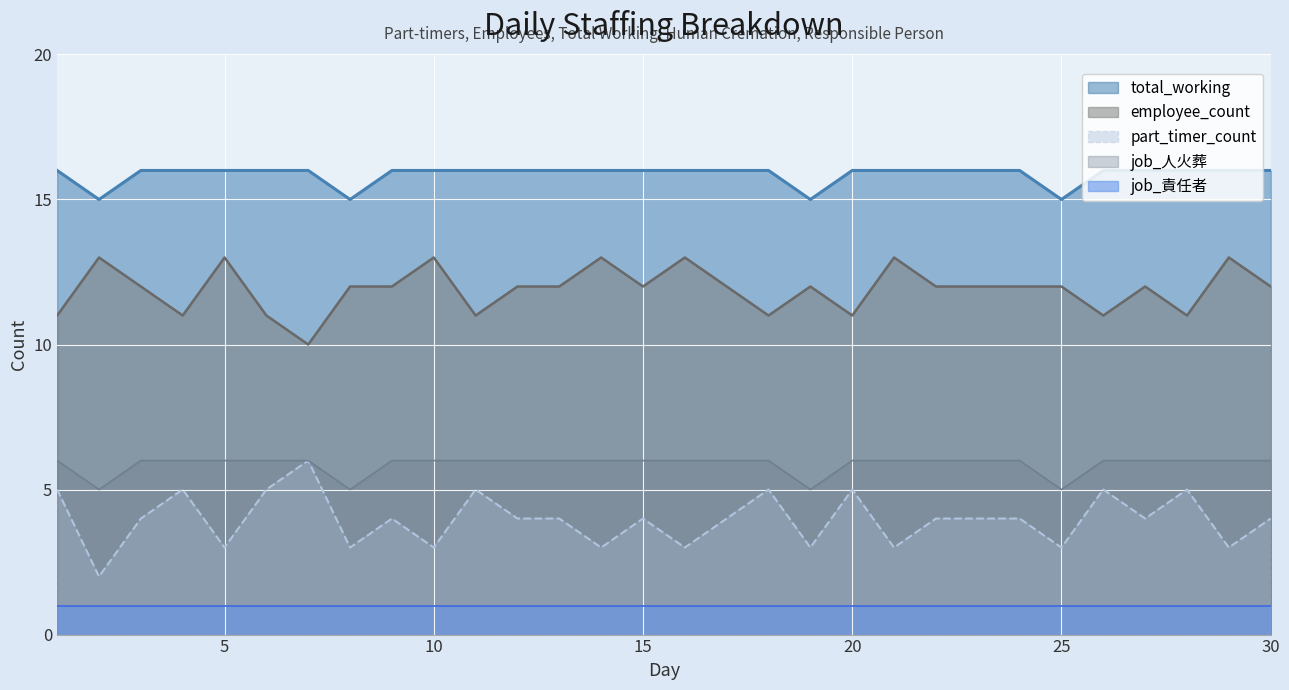

Which has a higher value, 23 or 11?

11